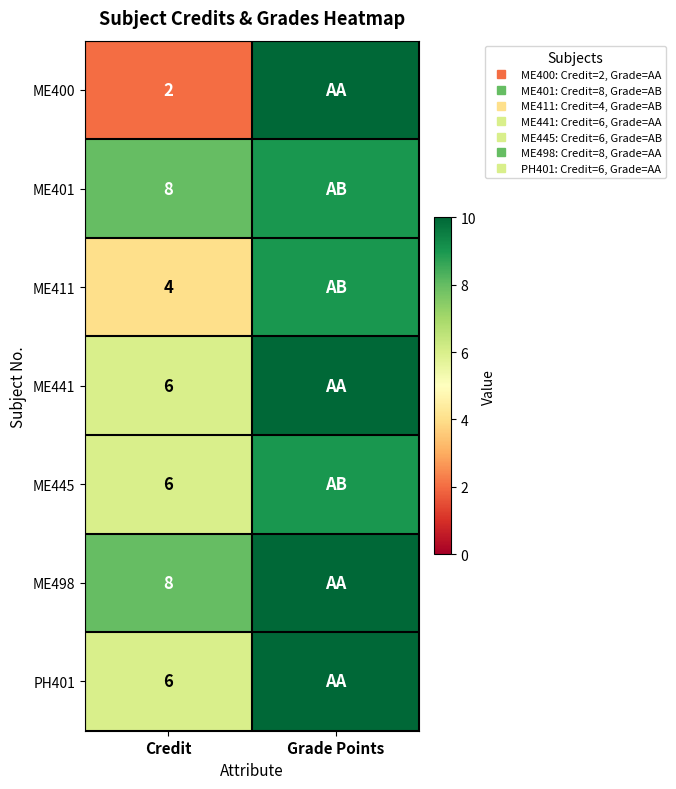

List the series in order of their peak value, lowest first.

ME401, ME411, ME445, ME400, ME441, ME498, PH401